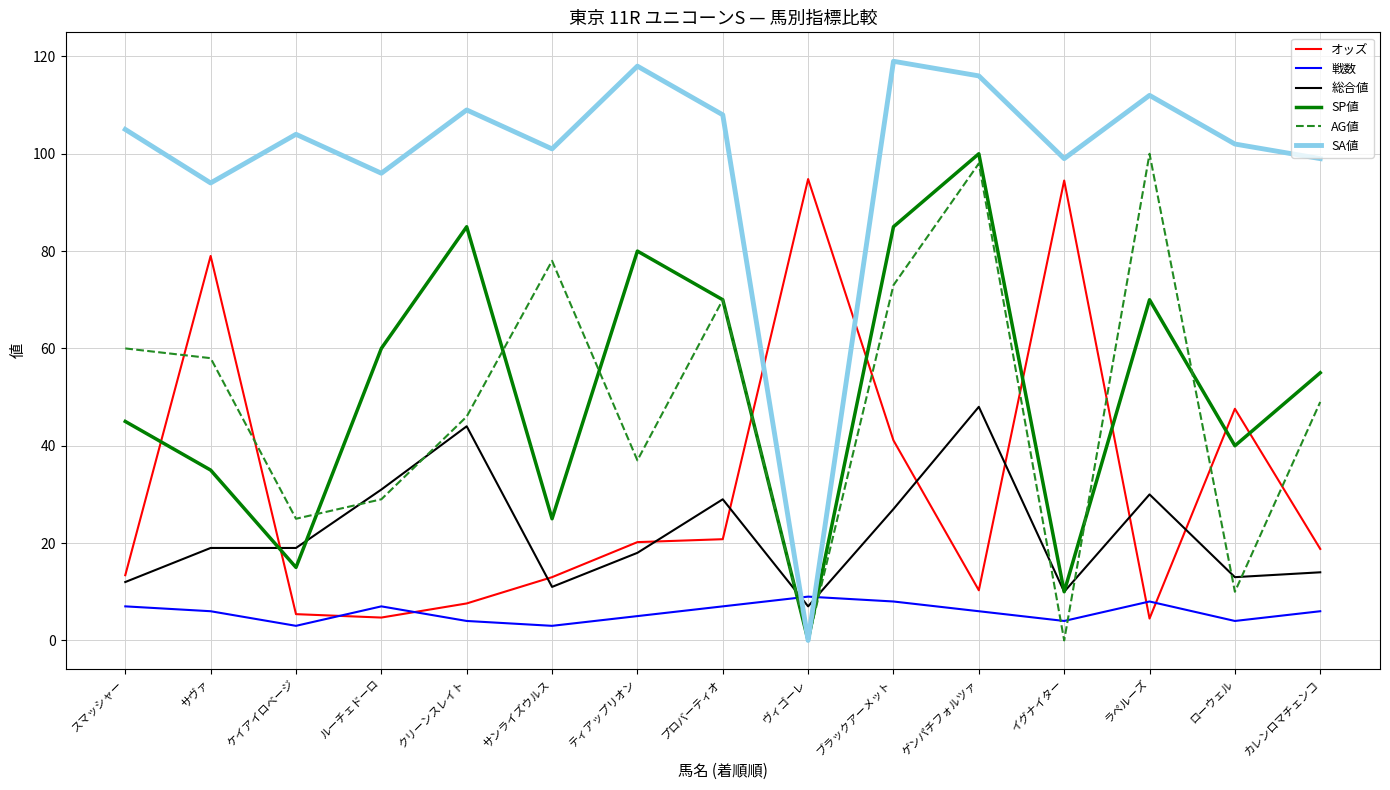

Does the chart have visible grid lines?

Yes